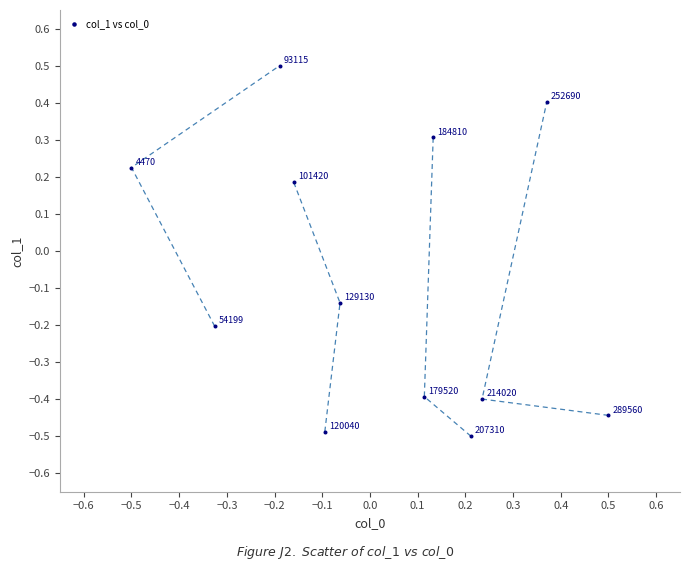

What is the range of X values (max minus min)?

1.0